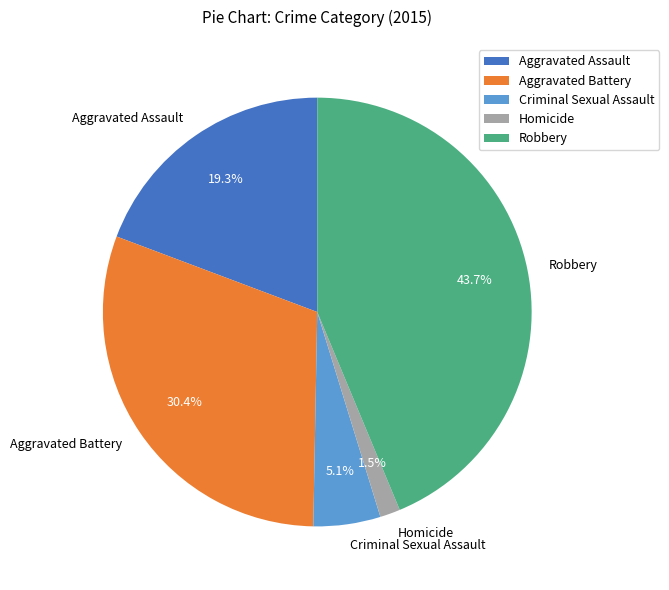

Combined, what portion of the pie is Homicide and Robbery?

45.2%